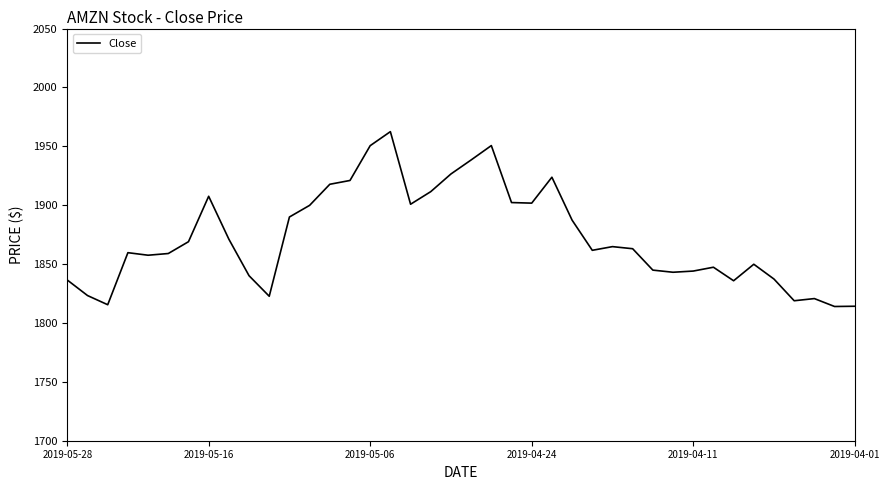

What is the difference between the second highest and second lowest values?

136.4